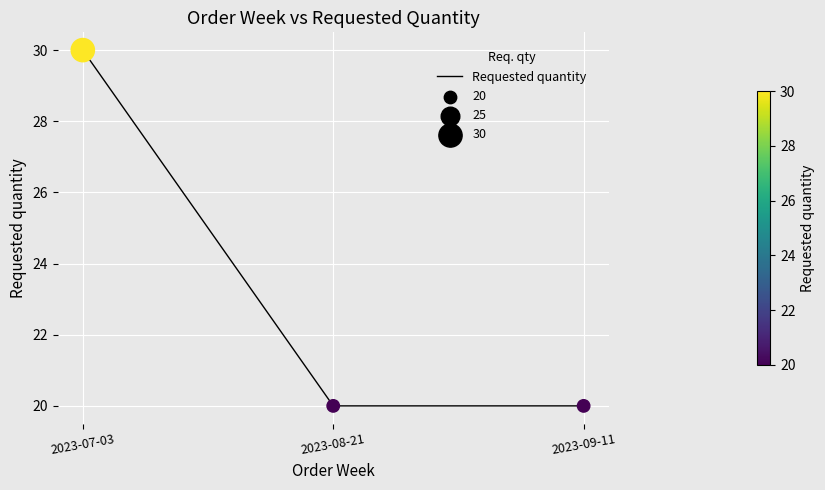

Between 2023-07-03 and 2023-08-21, which is larger?

2023-07-03